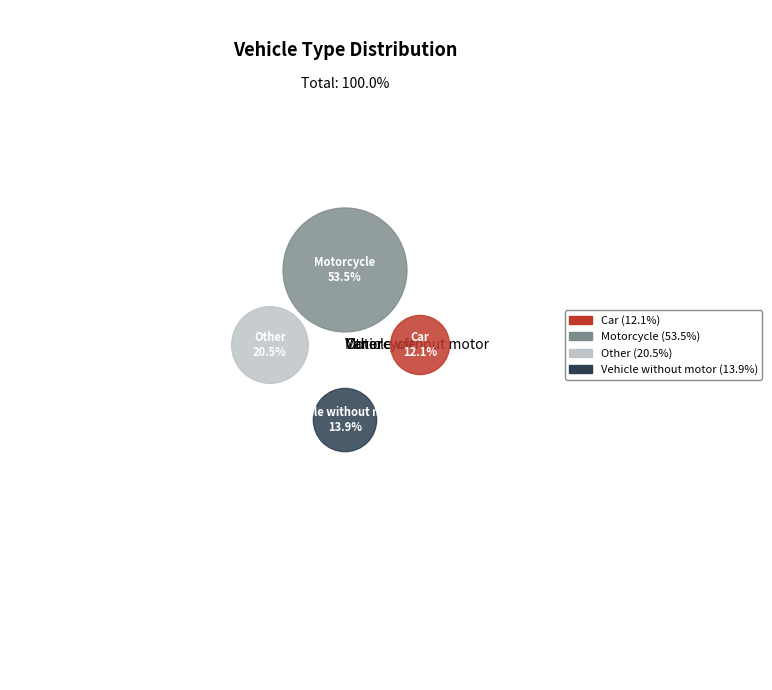

Between Car and Other, which is larger?

Other